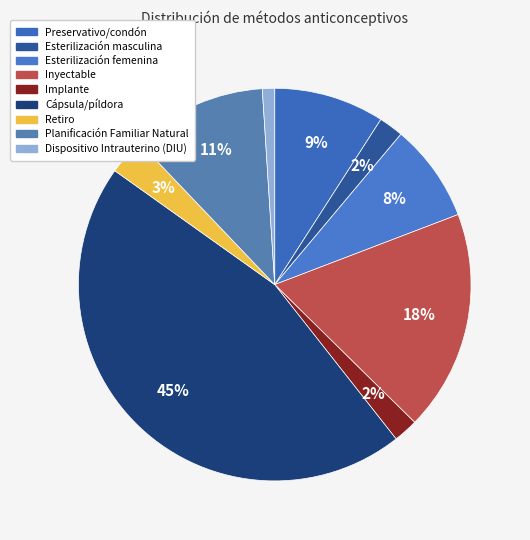

The Preservativo/condón slice represents 15% of the pie. True or false?

False